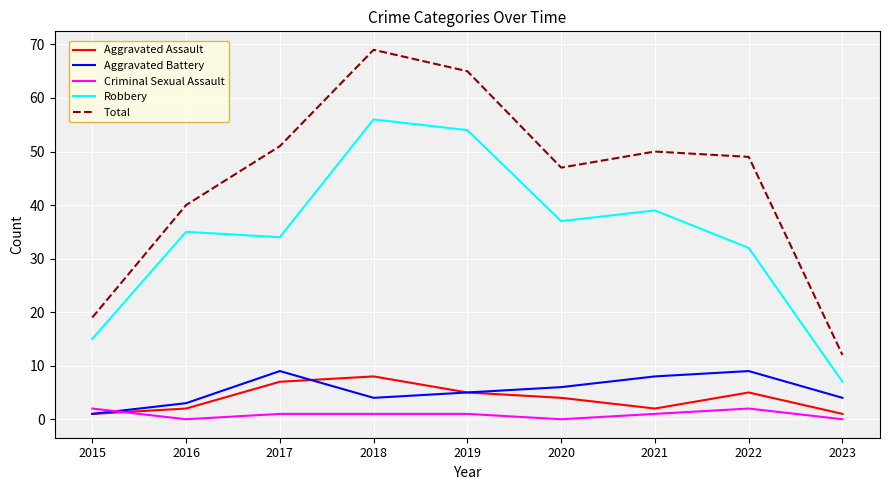

At which category is the sum across all series the highest?

2018